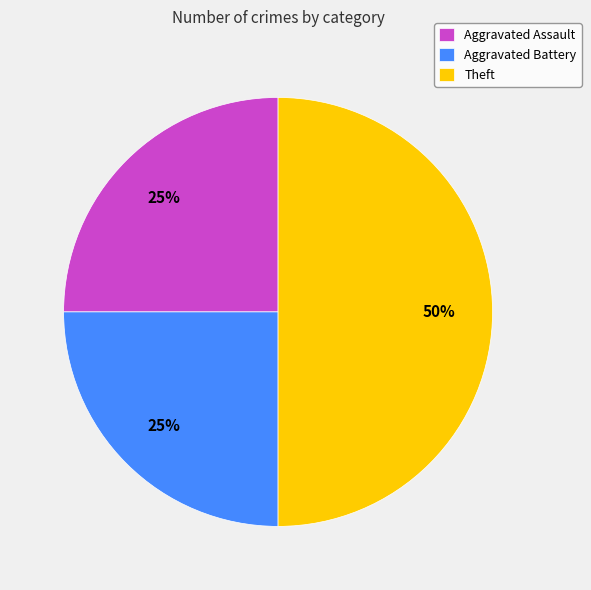

Does Aggravated Assault account for over 50% of the chart?

No